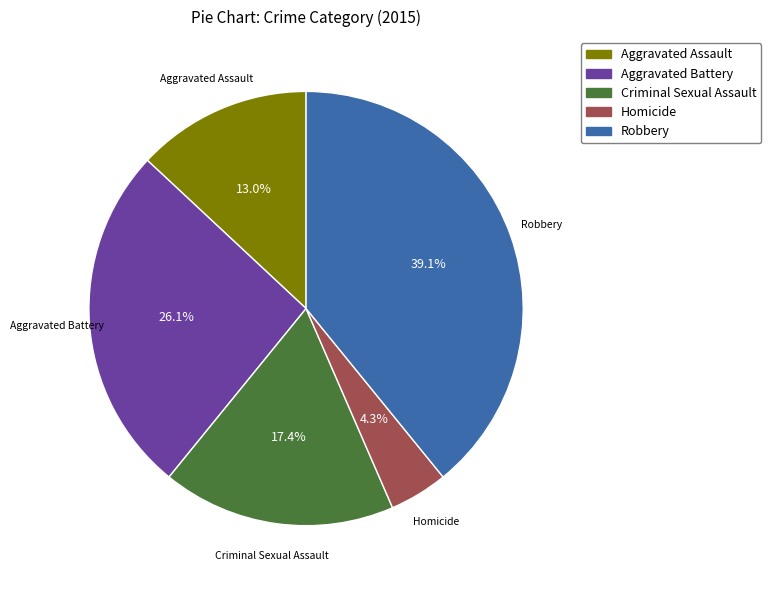

How much of the chart is everything except Criminal Sexual Assault?

82.6%